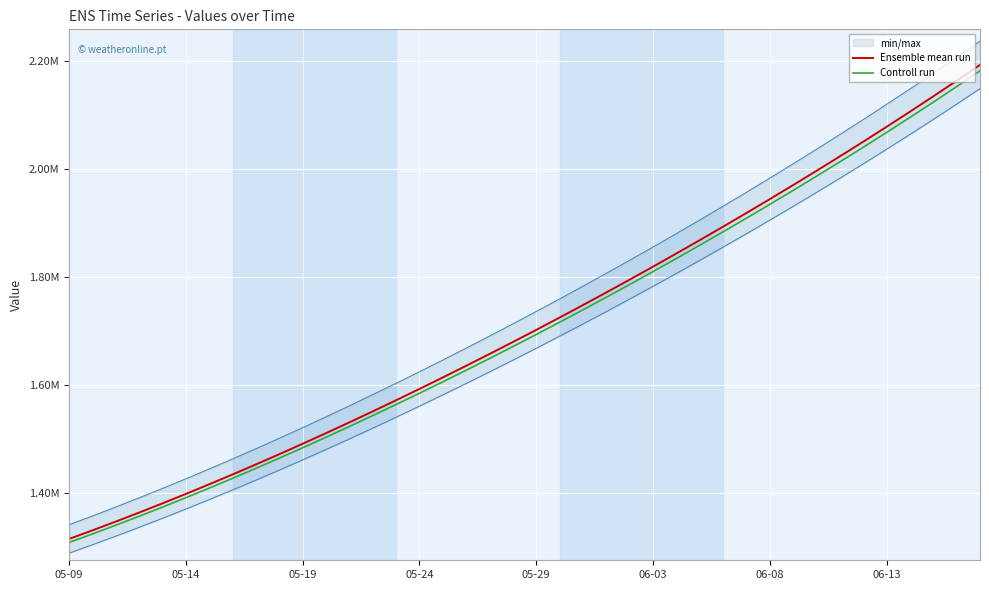

What is the difference between the second highest and minimum values in the Controll run series?

843471.0